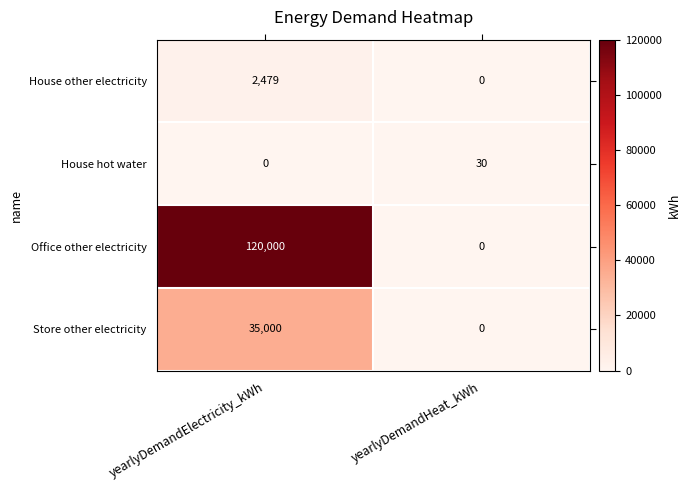

The Store other electricity series shows 35000 at yearlyDemandElectricity_kWh. True or false?

True